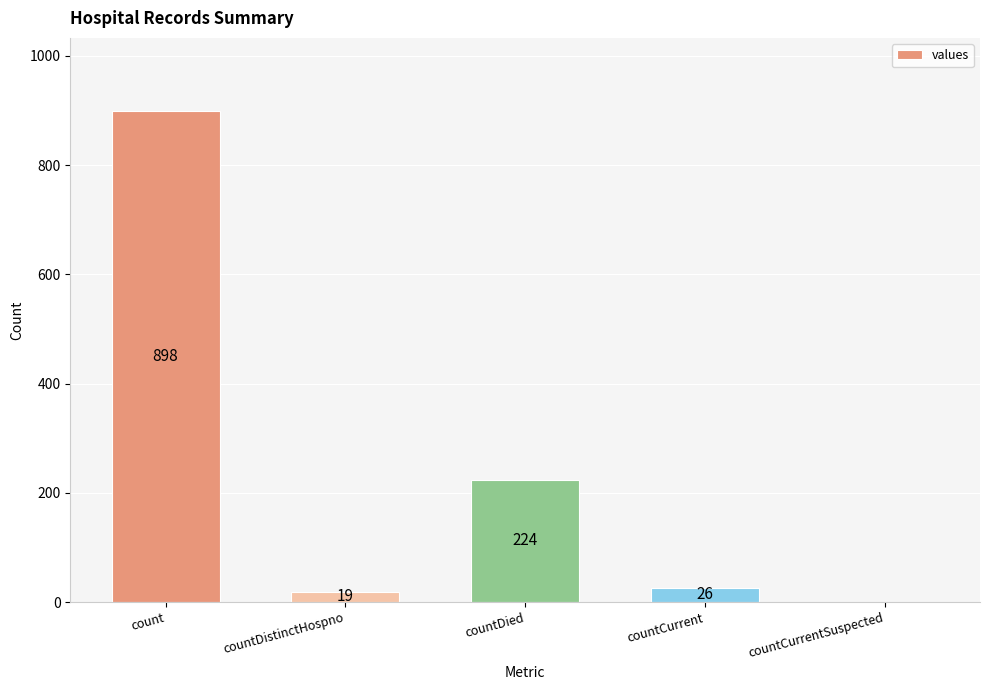

Between count and countDied, which is larger?

count